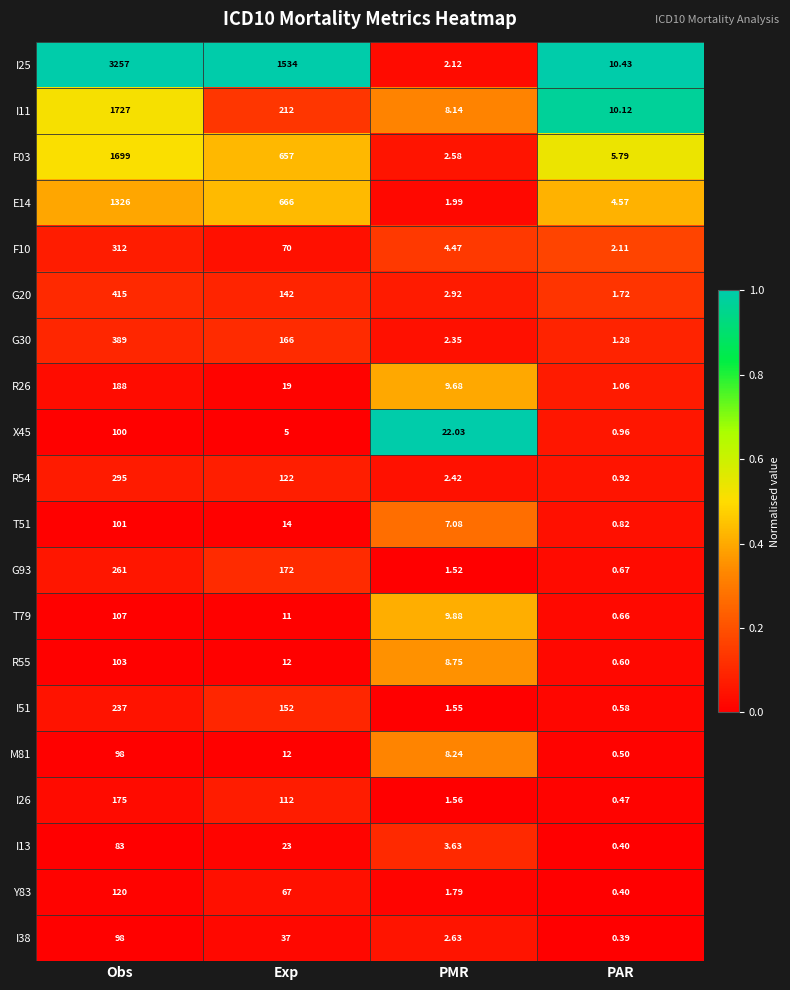

Is the value of I26 at PMR greater than the value of I38 at Obs?

No